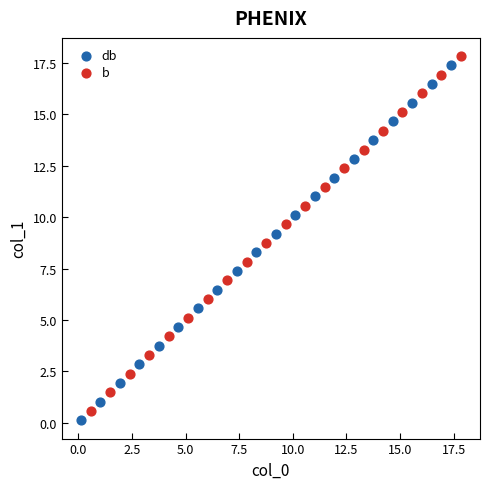

What are all the series names shown in the legend?

db, b